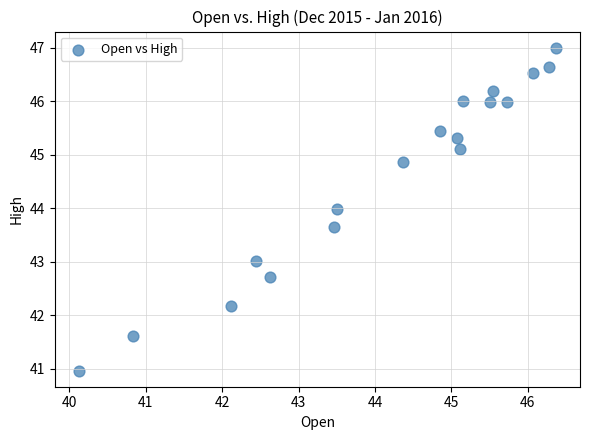

What is the range of X values (max minus min)?

6.2